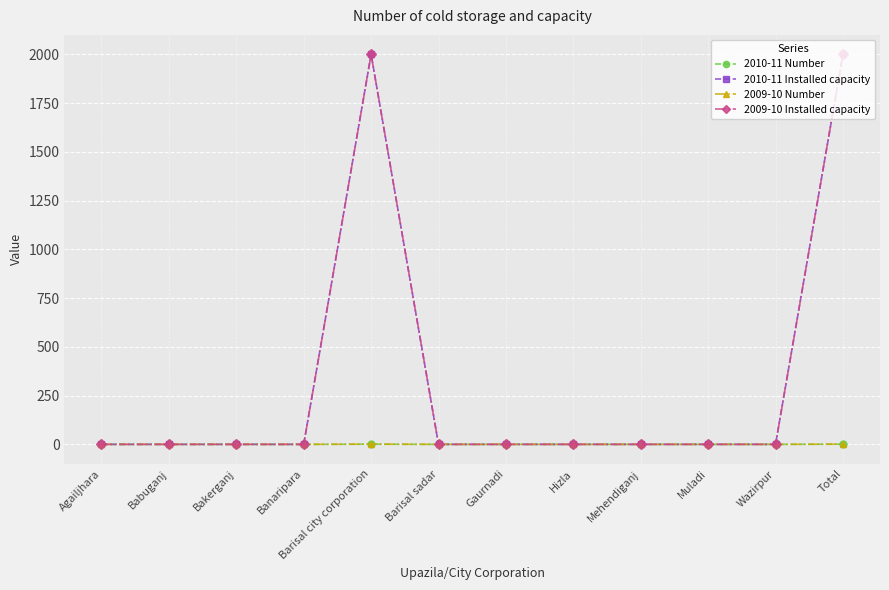

Reading left to right, what are all the values shown in this chart?

2010-11 Number: 0	0	0	0	1	0	0	0	0	0	0	1
2010-11 Installed capacity: 0	0	0	0	2000	0	0	0	0	0	0	2000
2009-10 Number: 0	0	0	0	1	0	0	0	0	0	0	1
2009-10 Installed capacity: 0	0	0	0	2000	0	0	0	0	0	0	2000